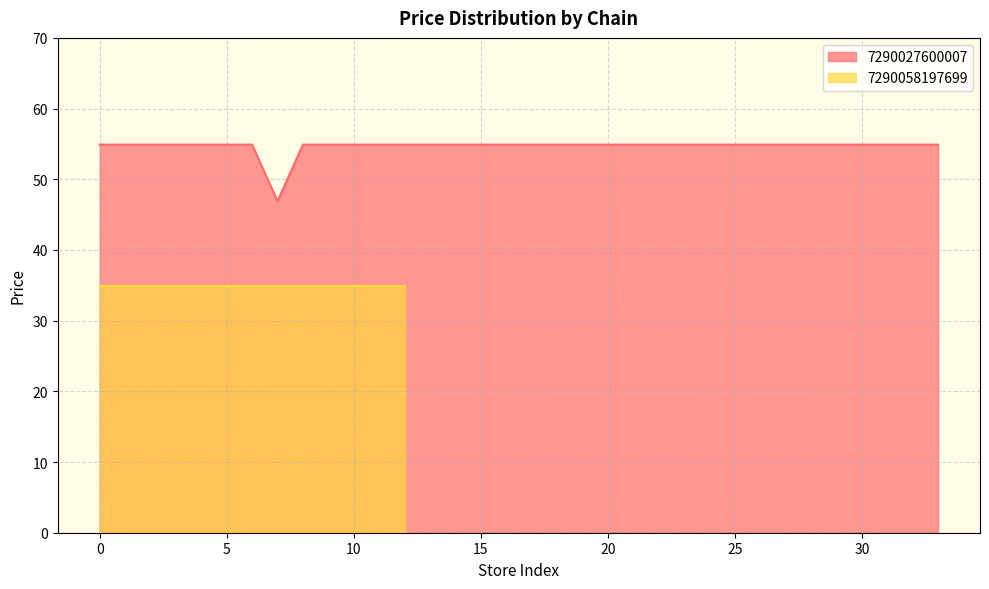

What is the minimum value for 7290027600007?

46.9